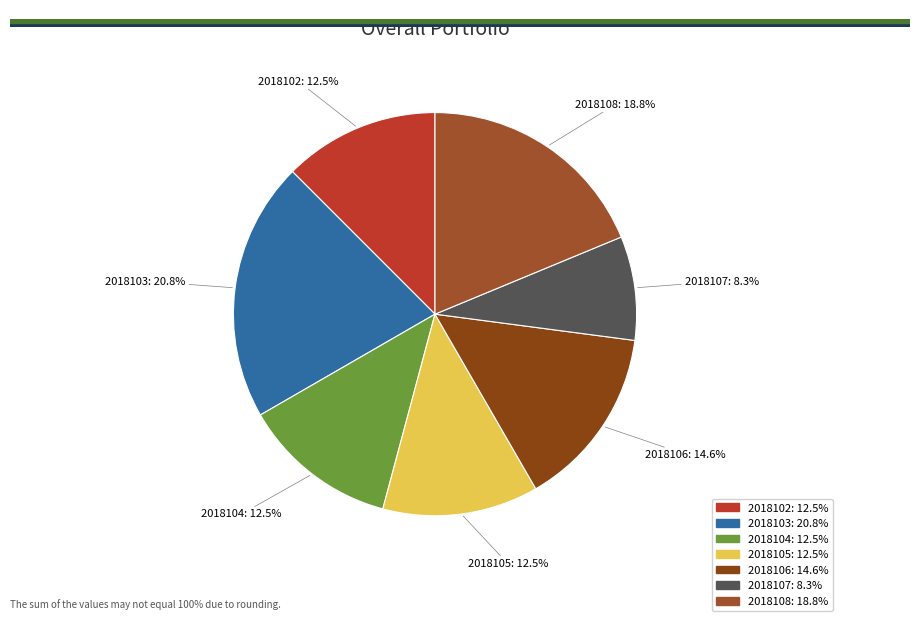

Is it true that 2018104 is 2% of the pie?

False